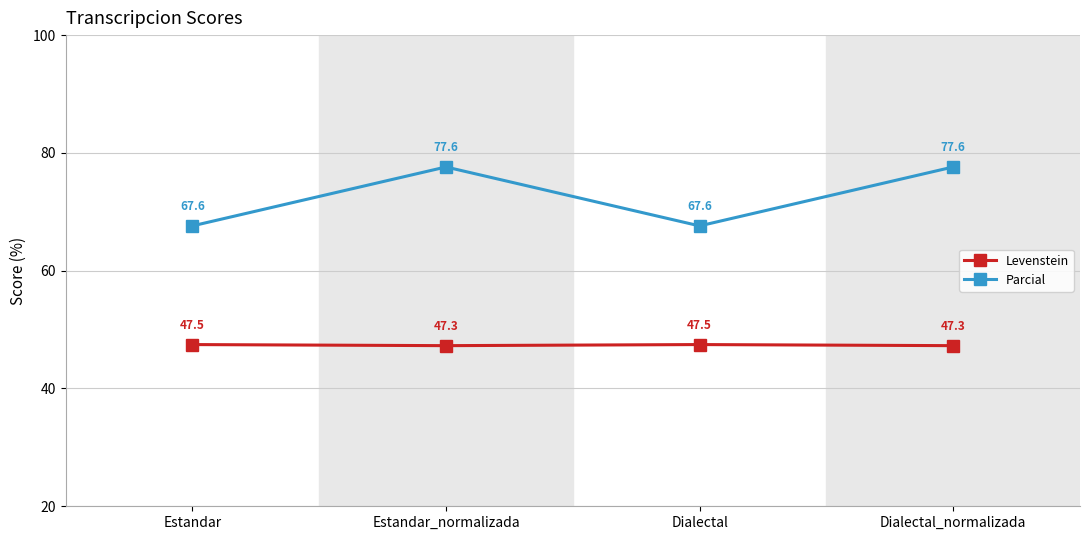

Which series has the largest total across all categories?

Parcial